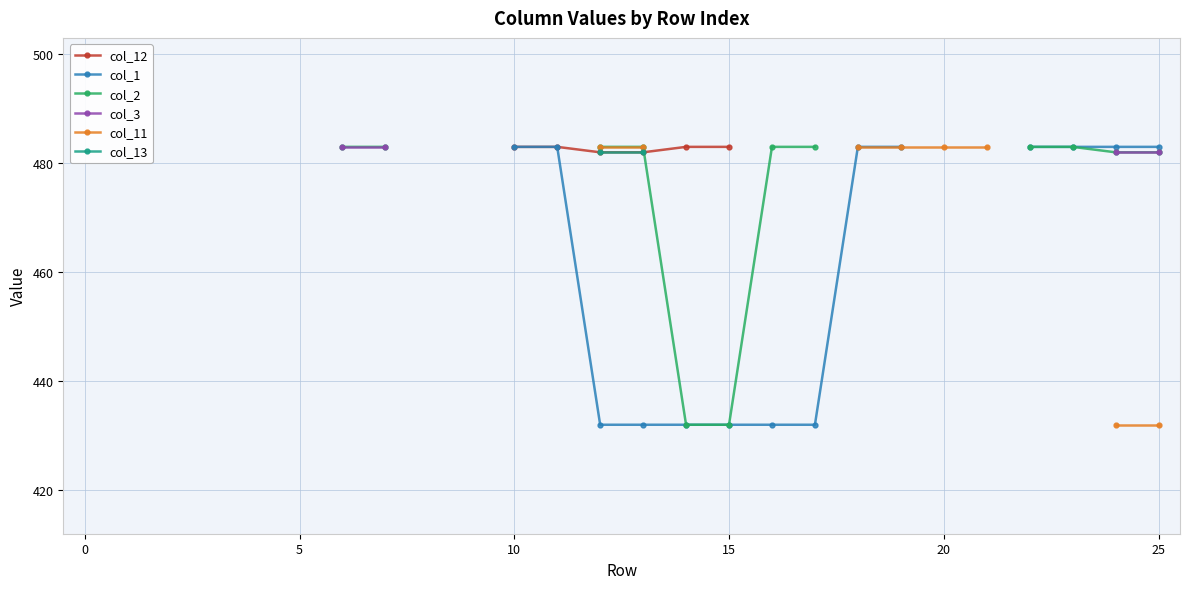

What are all the series names shown in the legend?

col_12, col_1, col_2, col_3, col_11, col_13